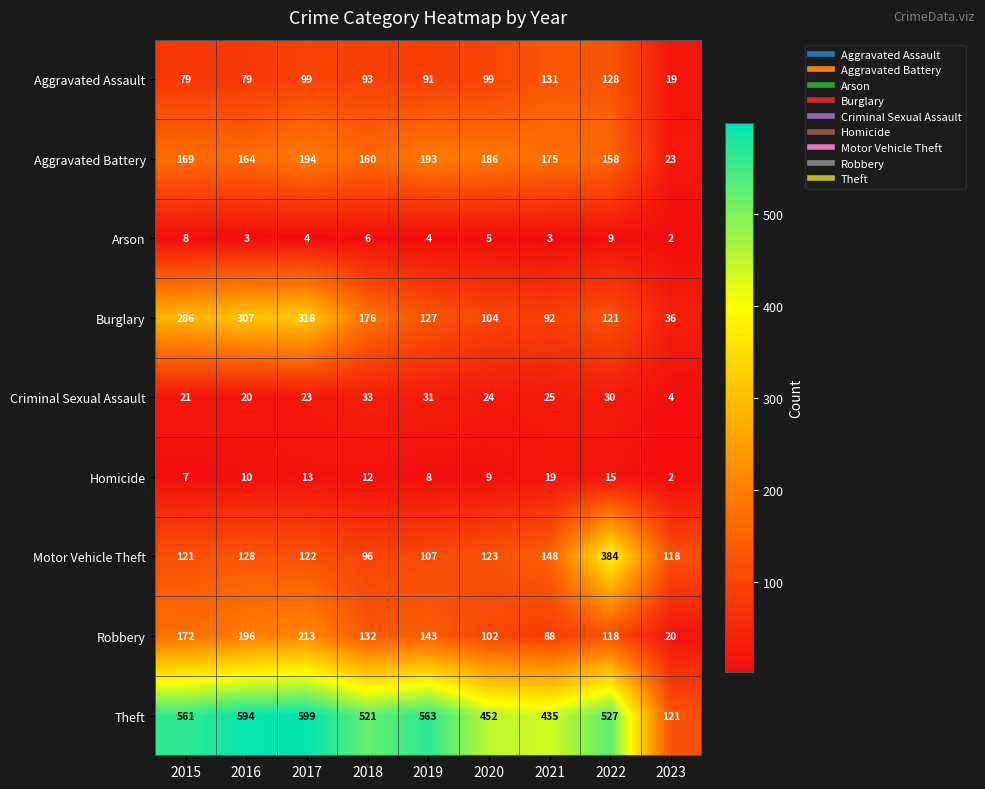

Which series changed the most between 2015 and 2023?

Theft